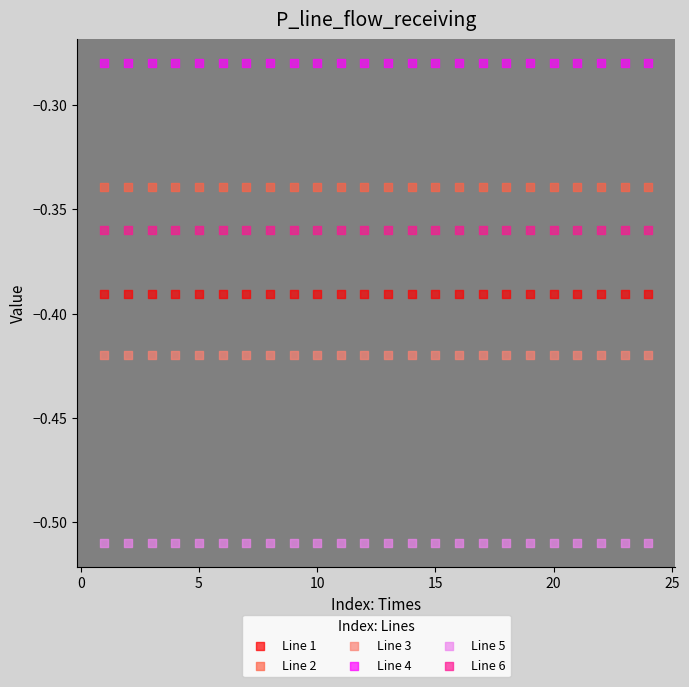

Which series reaches the minimum Y coordinate?

Line 5